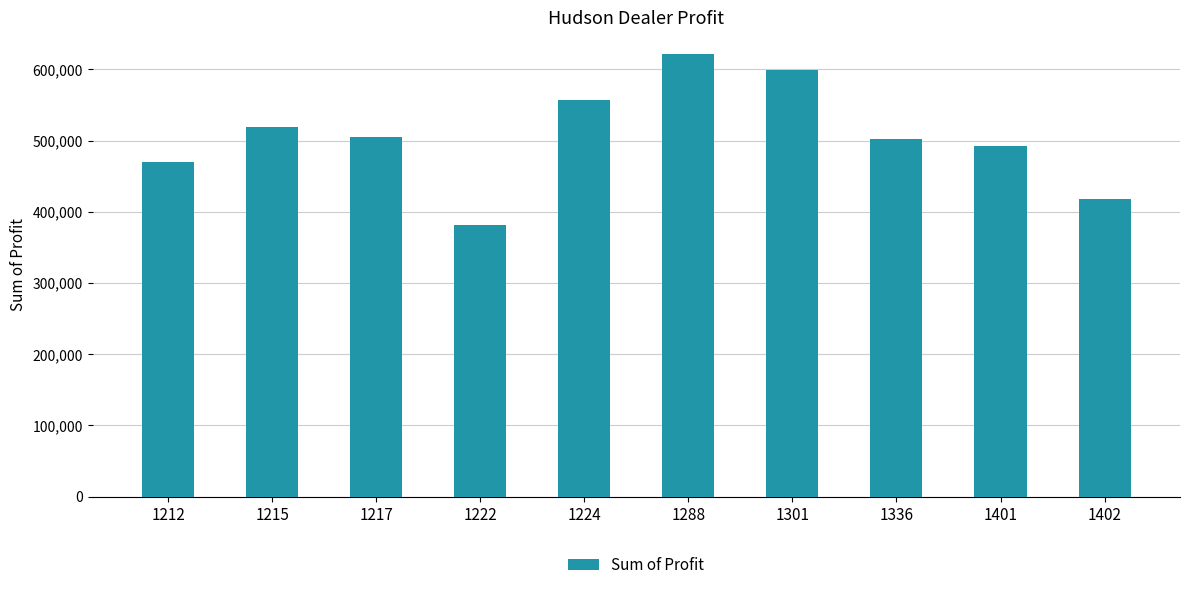

What value does the data have at 1222?

381657.0